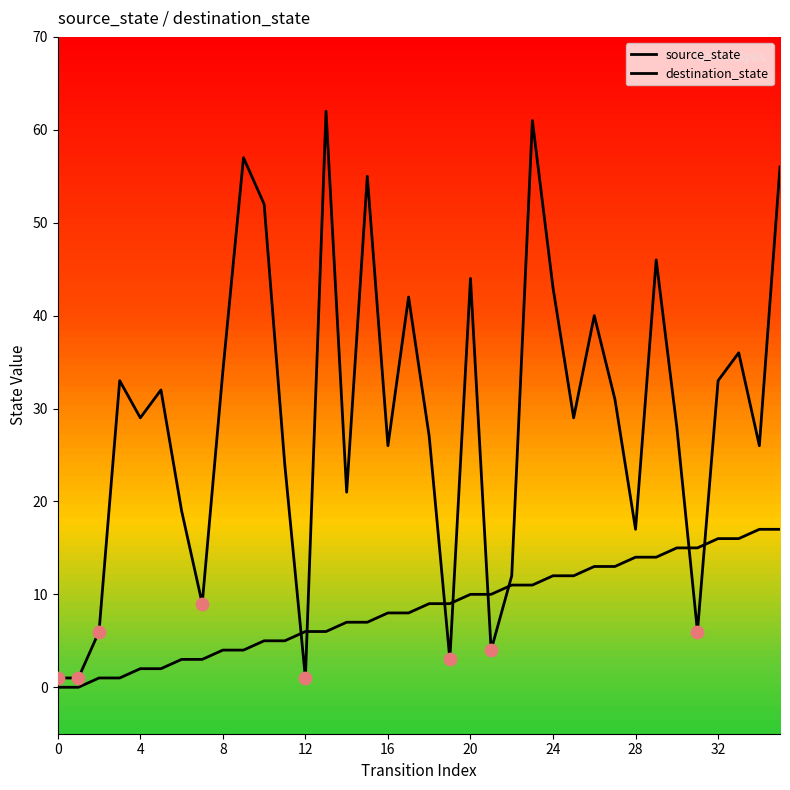

Does the chart have visible grid lines?

No